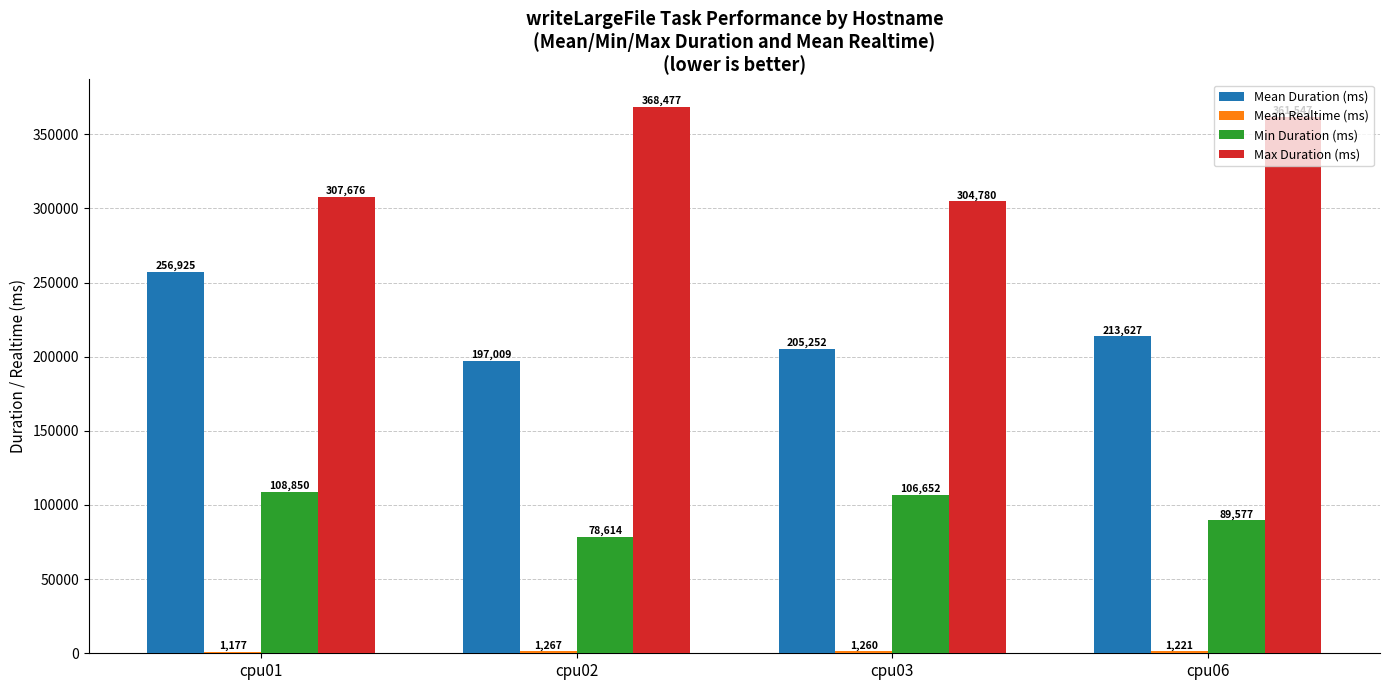

How many data points in Max Duration (ms) are less than 361547?

2